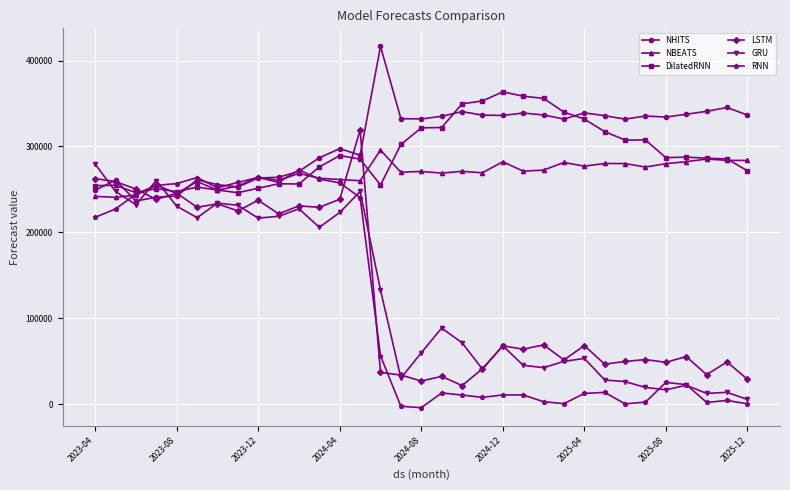

What is the lowest value of the NBEATS series?

240830.9